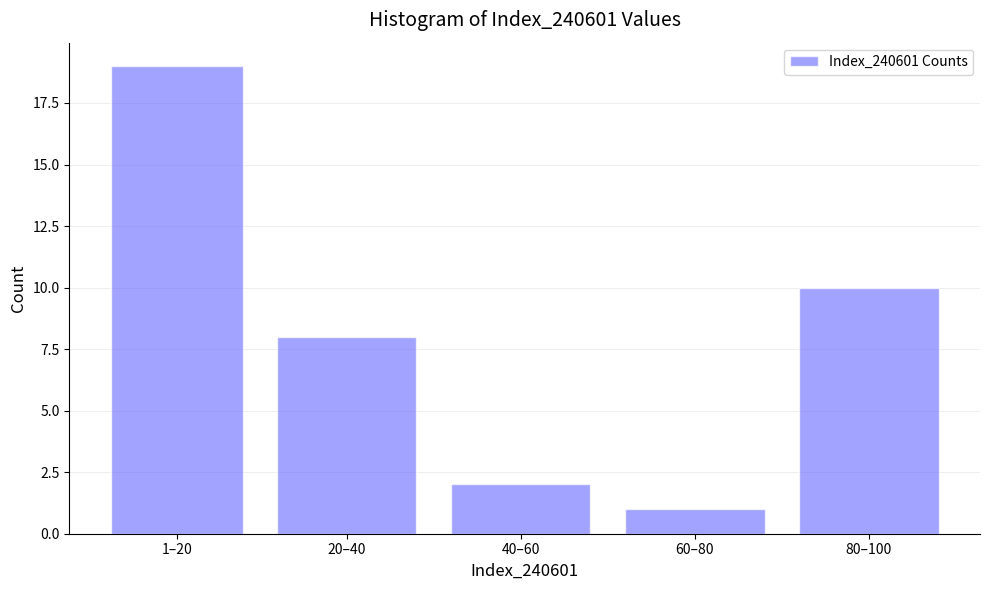

Reading left to right, list all the values displayed in this chart.

19	8	2	1	10